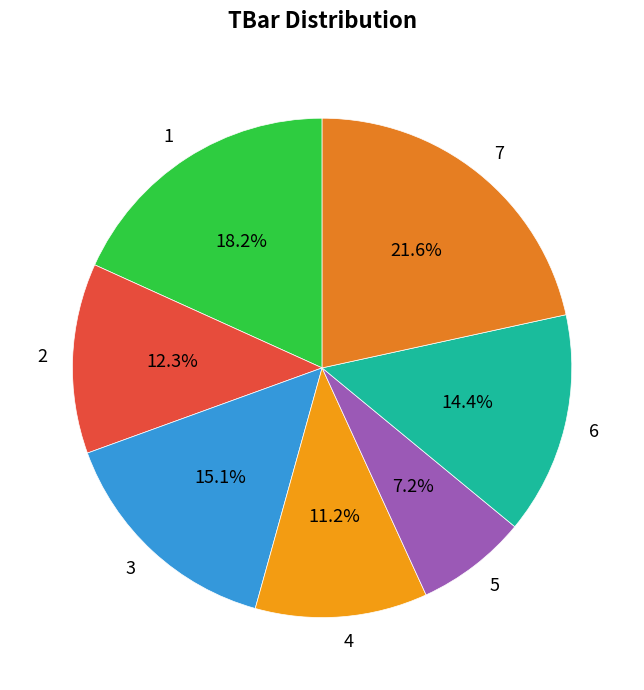

Which slice is the smallest?

5